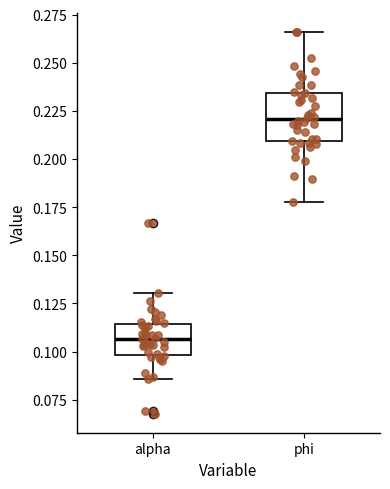

Reading left to right, read every box against the y-axis: the position of its median line, the range the box covers, and the ends of its whiskers. The values are not printed on the chart, so give them approximately, as read against the axis.

alpha: median 0.105, box 0.100 to 0.115, whiskers 0.085 to 0.130
phi: median 0.220, box 0.210 to 0.235, whiskers 0.180 to 0.265